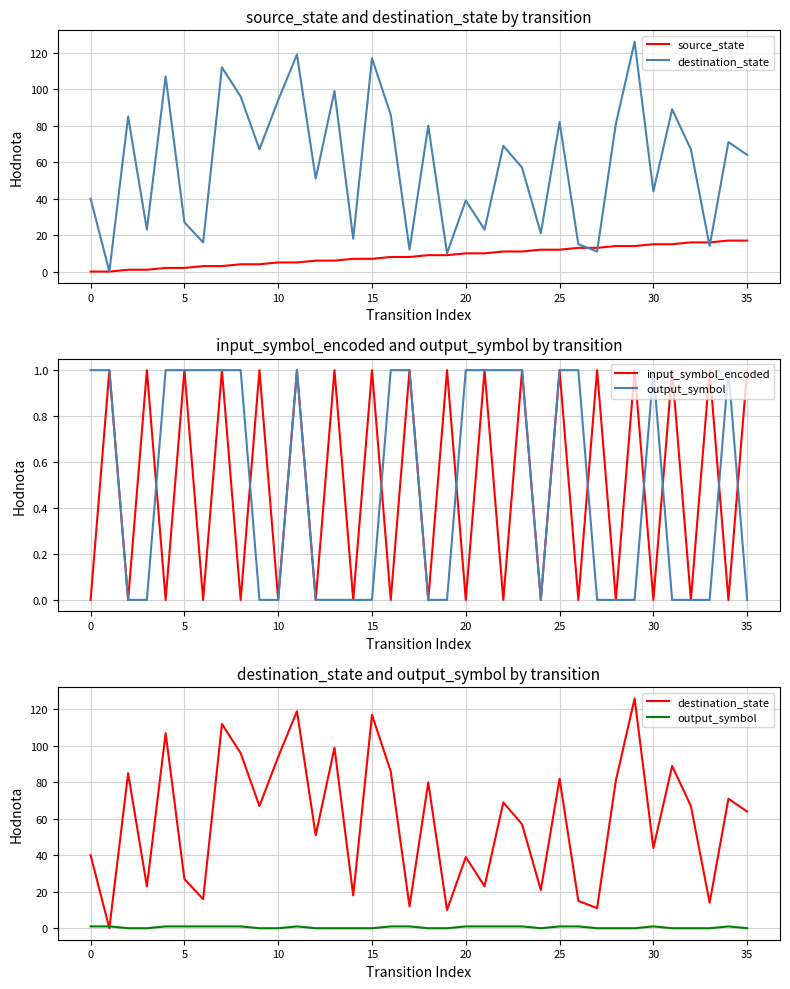

What is the difference between the second highest and minimum values in the destination_state series?

119